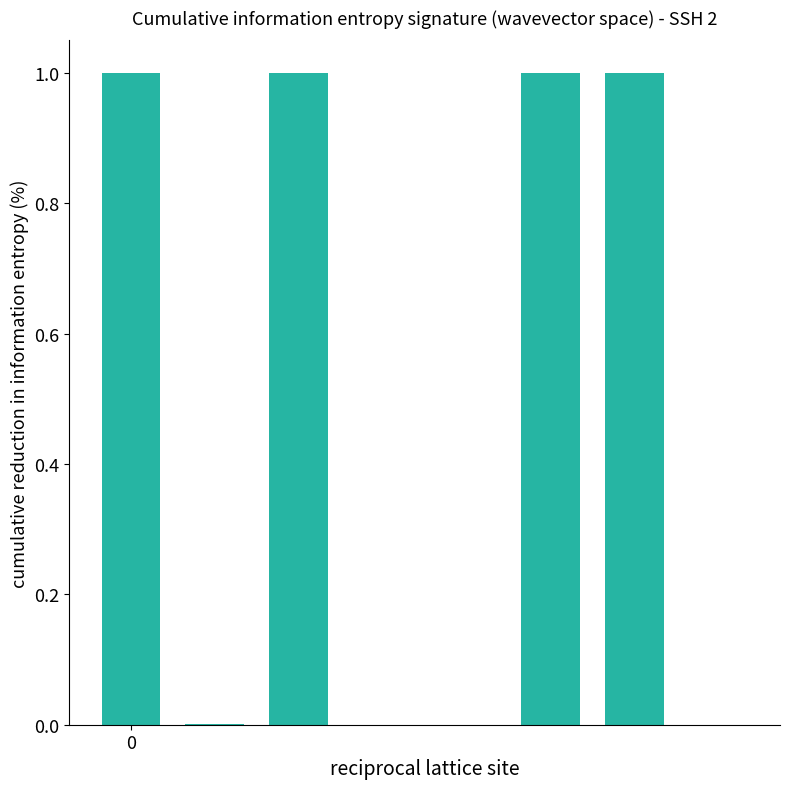

What is the sum of all values?

4.0